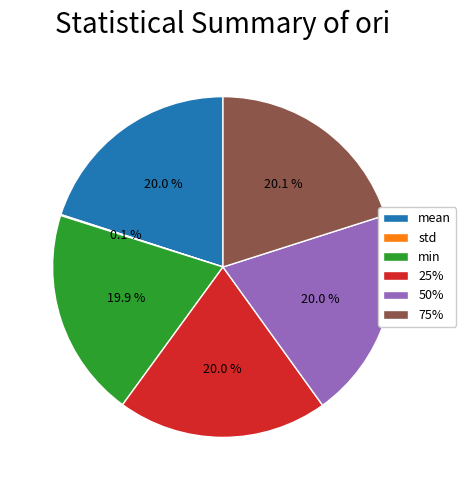

Does mean account for over 50% of the chart?

No